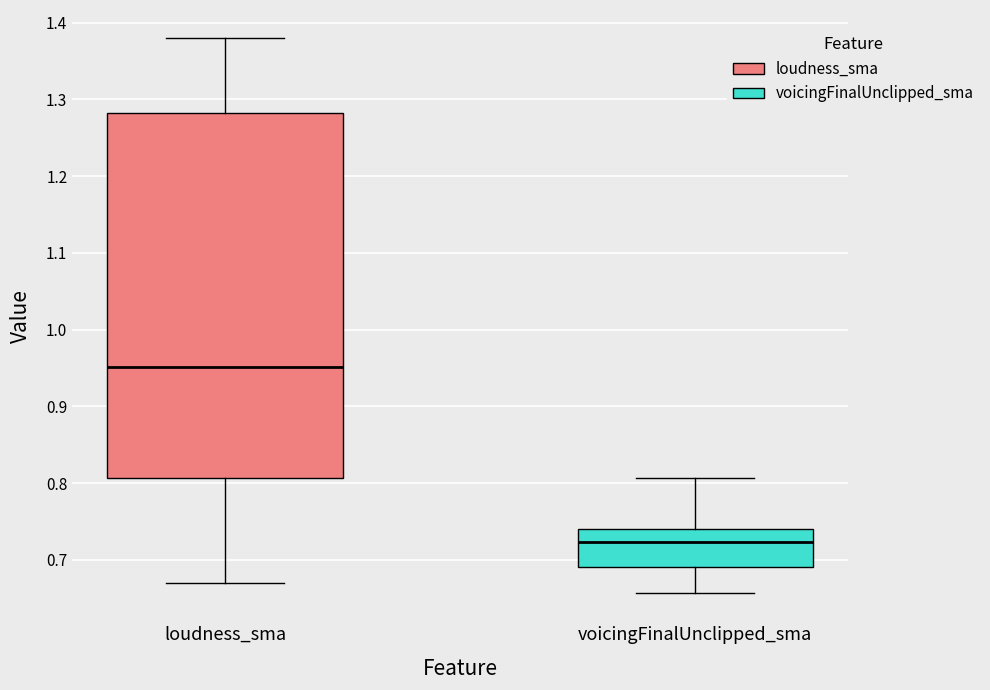

Reading left to right, read every box against the y-axis: the position of its median line, the range the box covers, and the ends of its whiskers. The values are not printed on the chart, so give them approximately, as read against the axis.

loudness_sma: median 0.95, box 0.81 to 1.28, whiskers 0.67 to 1.38
voicingFinalUnclipped_sma: median 0.72, box 0.69 to 0.74, whiskers 0.66 to 0.81